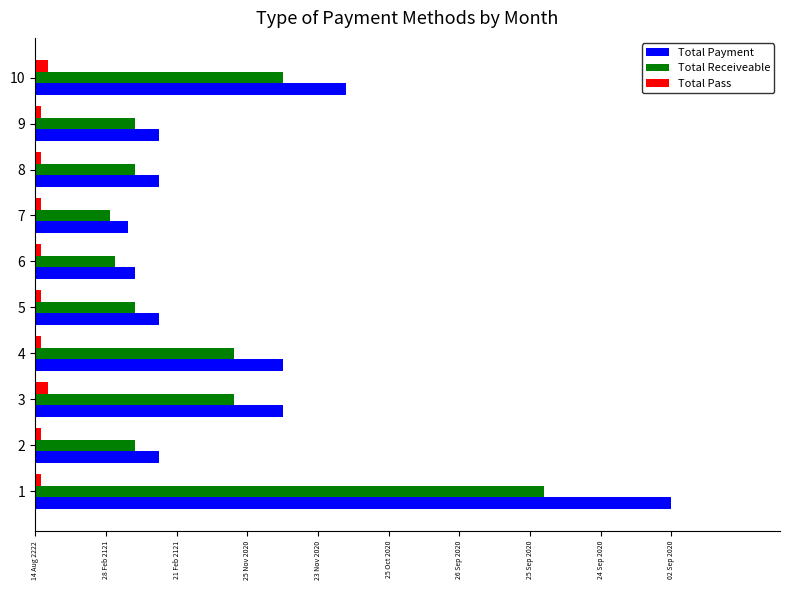

Which series has the widest spread of values?

Total Payment